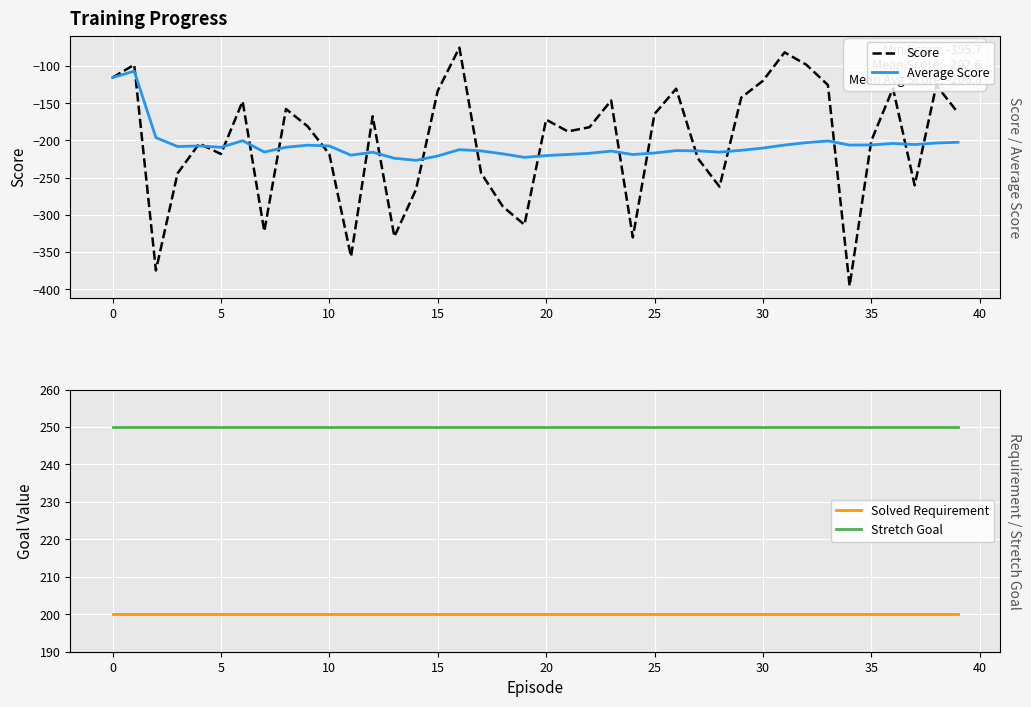

Which series has the largest range (max minus min)?

Score